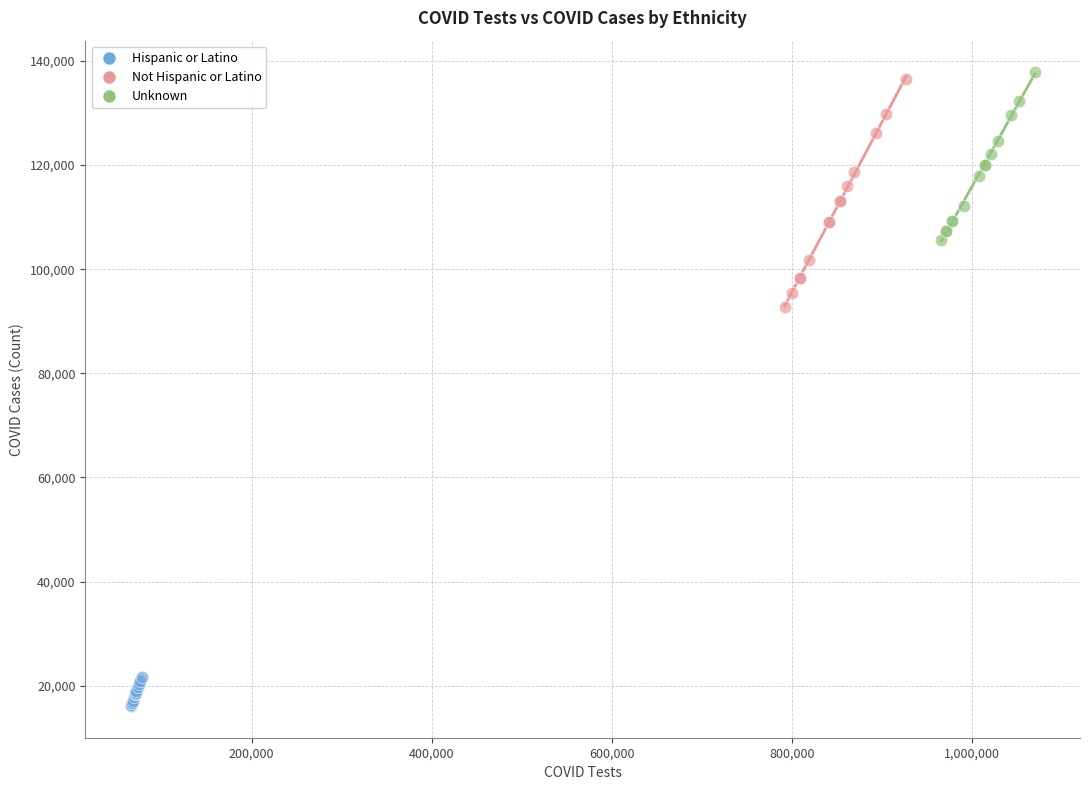

Which series reaches the maximum Y coordinate?

Unknown